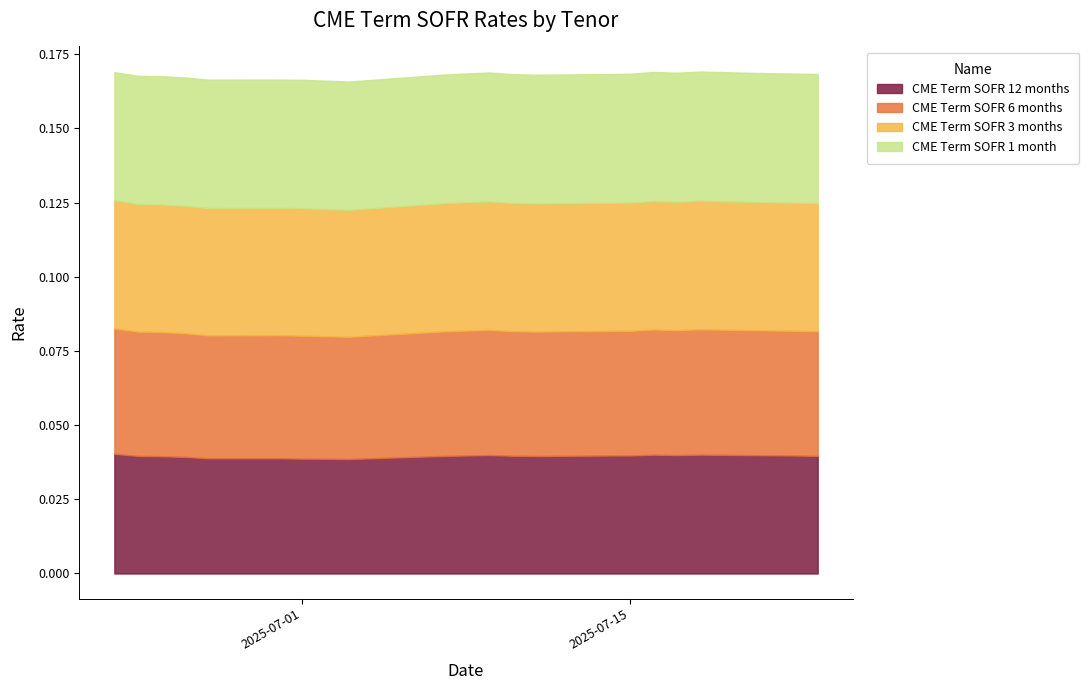

What is the label of the 10th point from the right?

2025-07-10